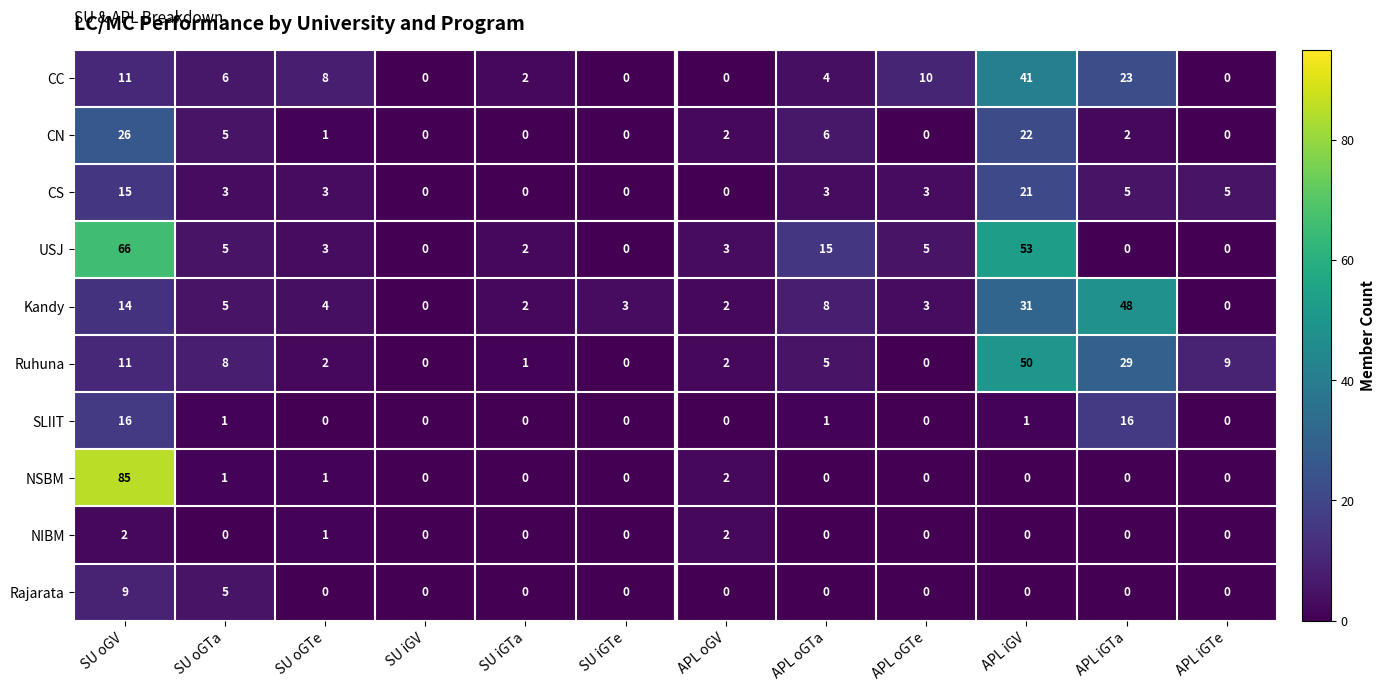

At which label is NIBM closest to 1?

SU oGTe